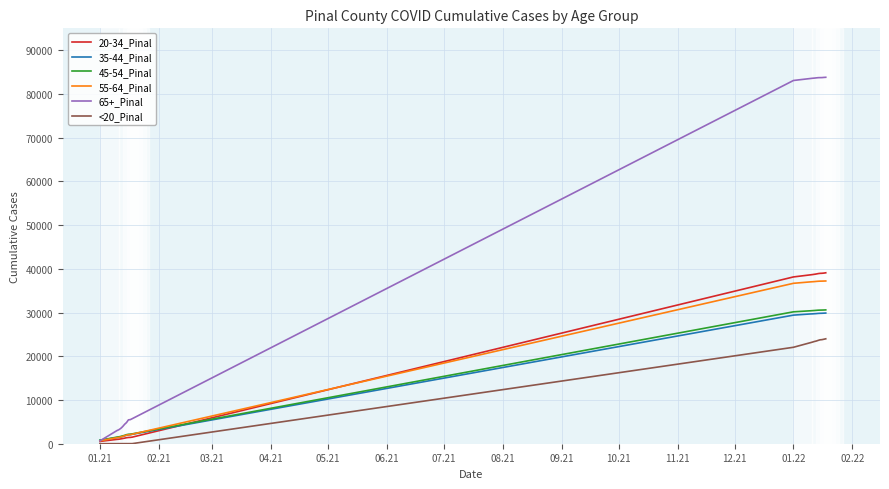

Which series has the largest total across all categories?

65+_Pinal